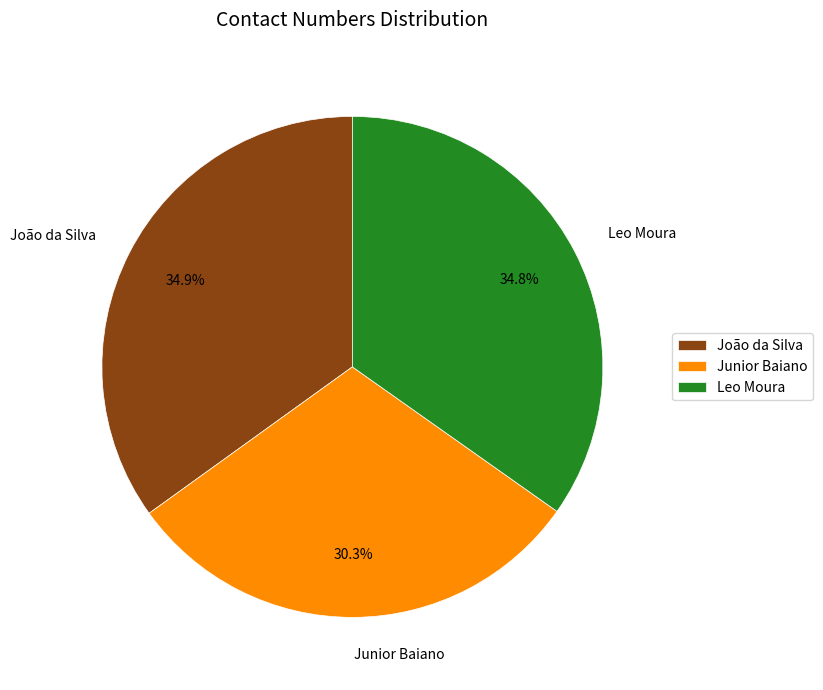

To the nearest percent, what portion does Junior Baiano represent?

30%